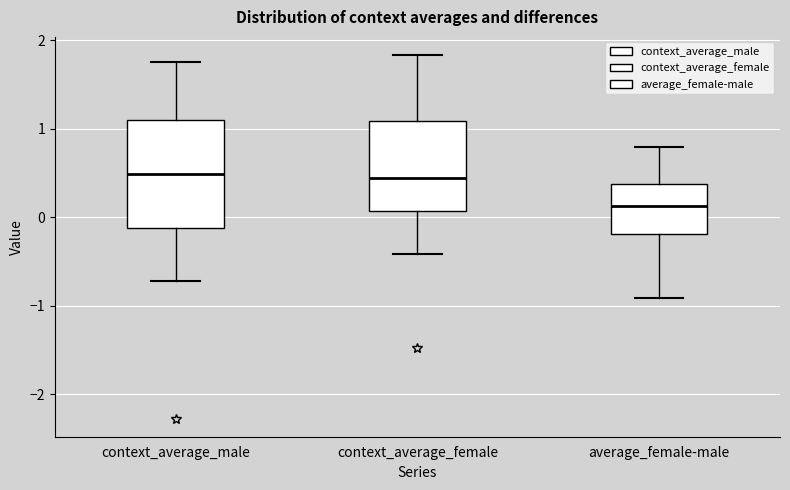

Where does the median line of the box for context_average_male sit on the y-axis? The values are not printed on the chart, so give them approximately, as read against the axis.

0.5